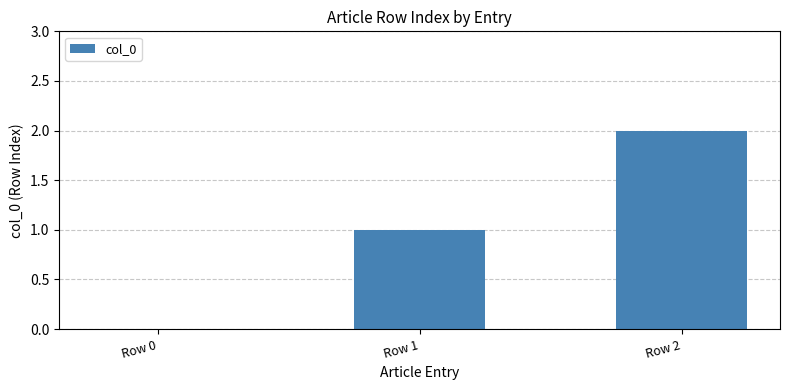

True or false: the data shows 2 at Row 2.

True